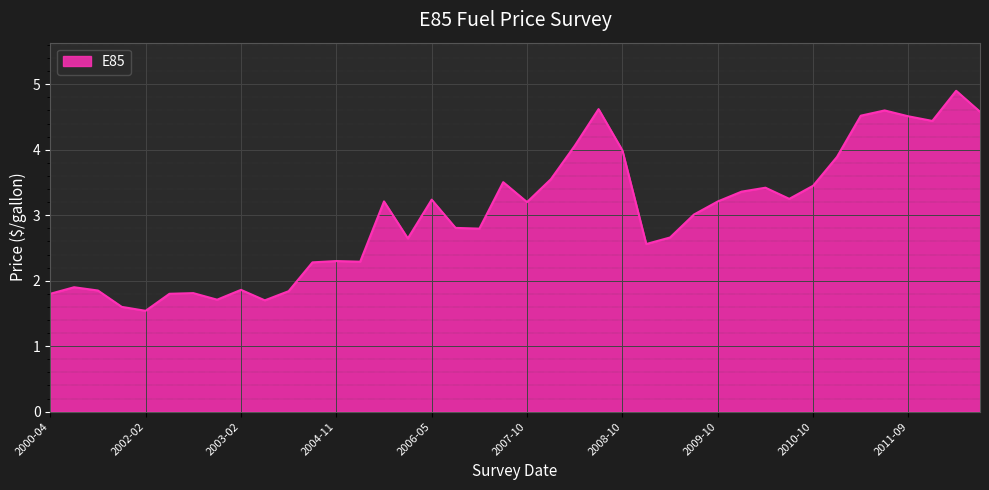

What is the difference between the maximum and minimum values?

3.4